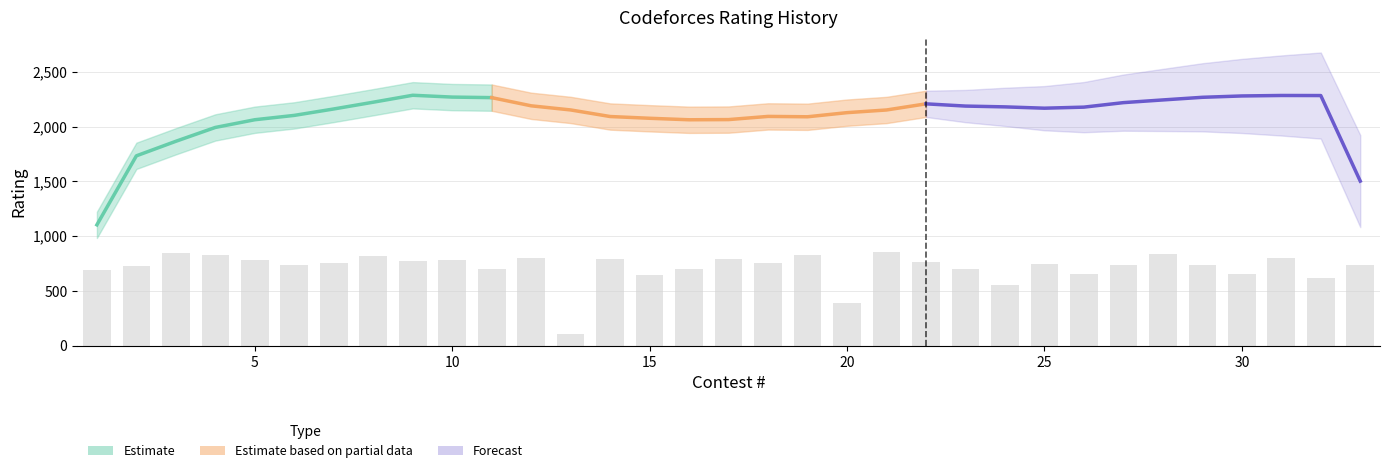

Are the bars grouped side by side (vs. stacked)?

Yes